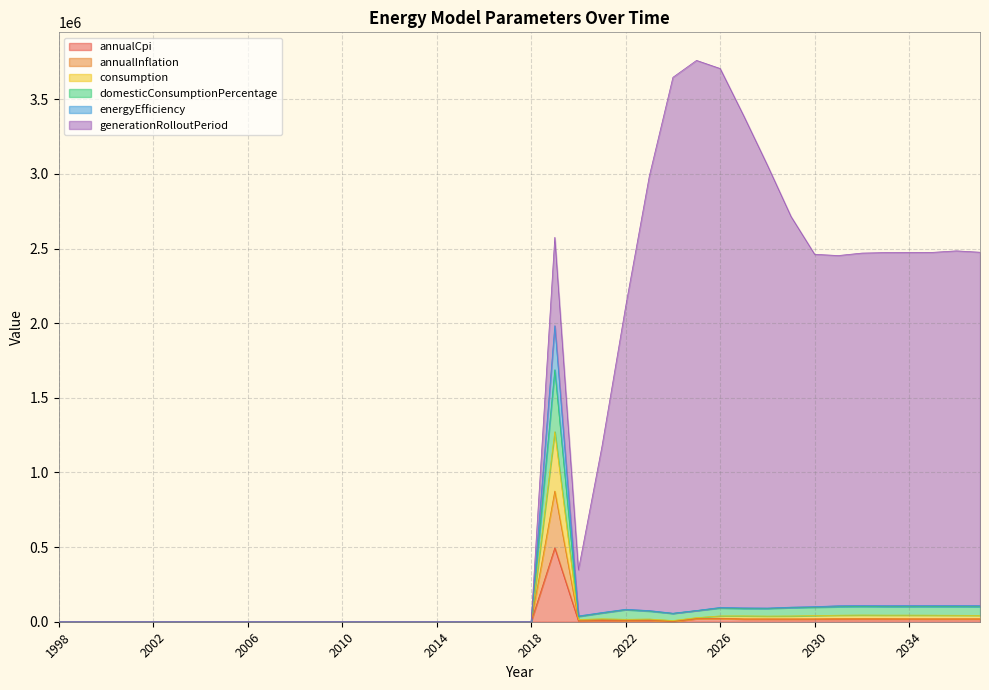

What is the value of the annualInflation point at the 28th from the left?

22101.6